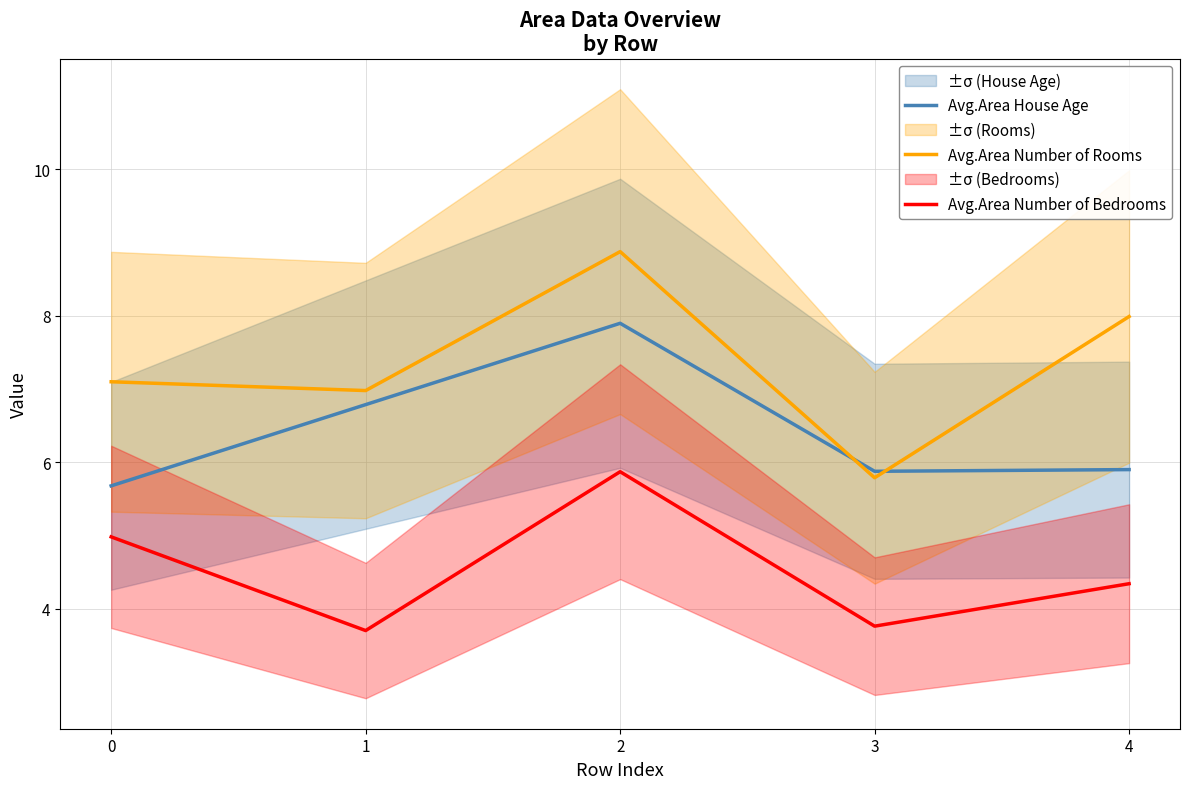

What is the sum of the Avg.Area Number of Rooms values at 1 and 2?

15.9